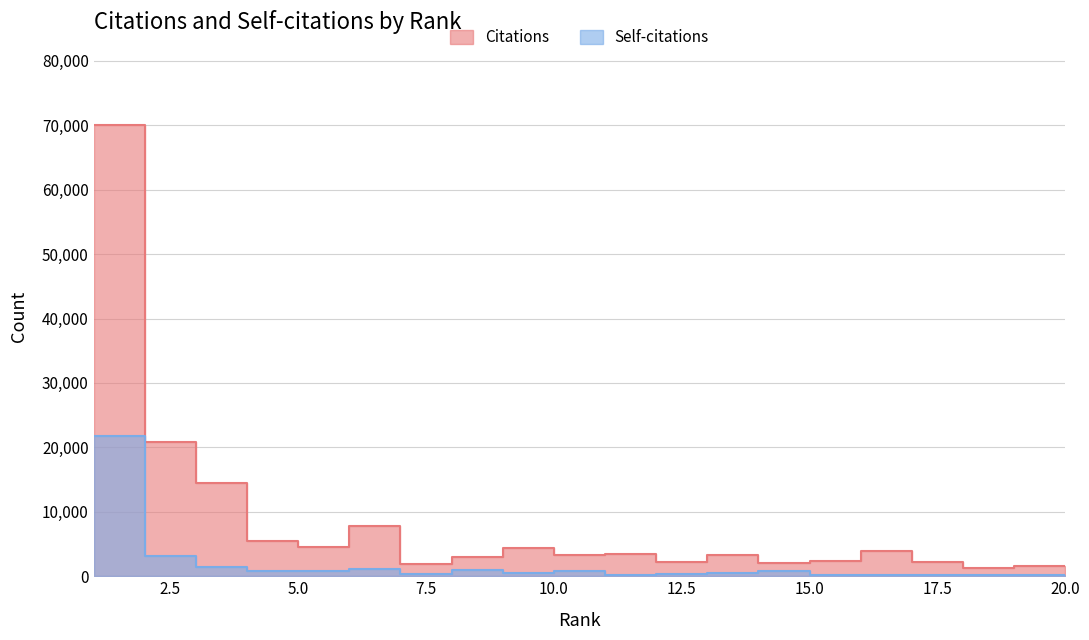

Which category has the lowest value across all series?

19